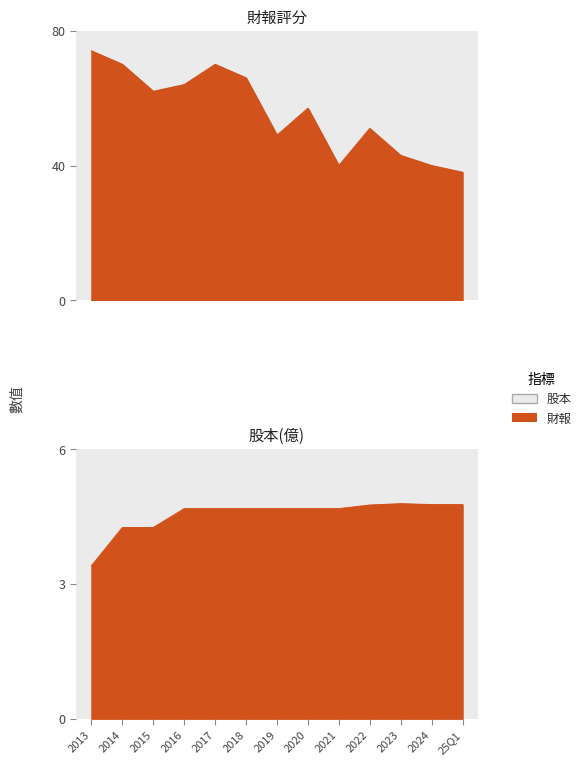

At which label does 財報評分 first exceed 57?

2013